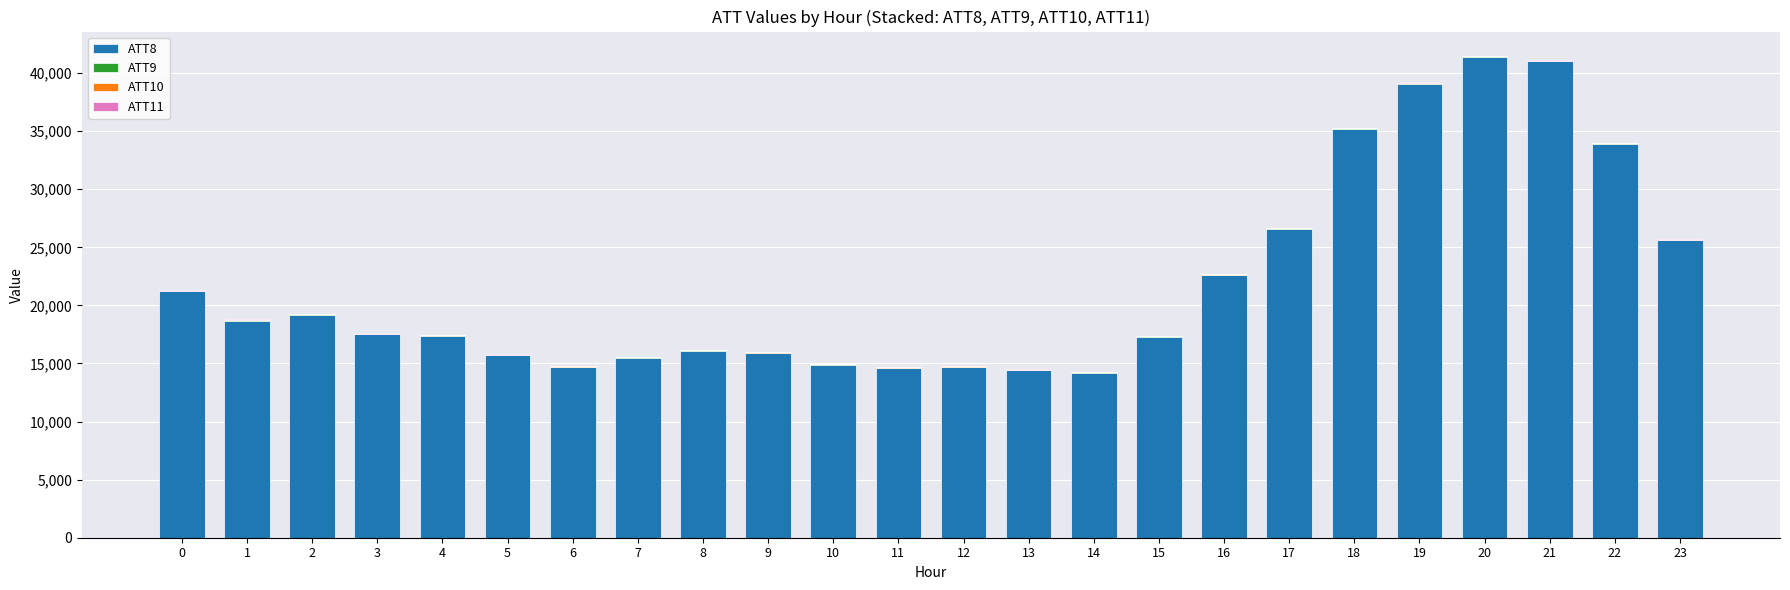

What is the difference between the second highest and second lowest values in the ATT10 series?

6.7